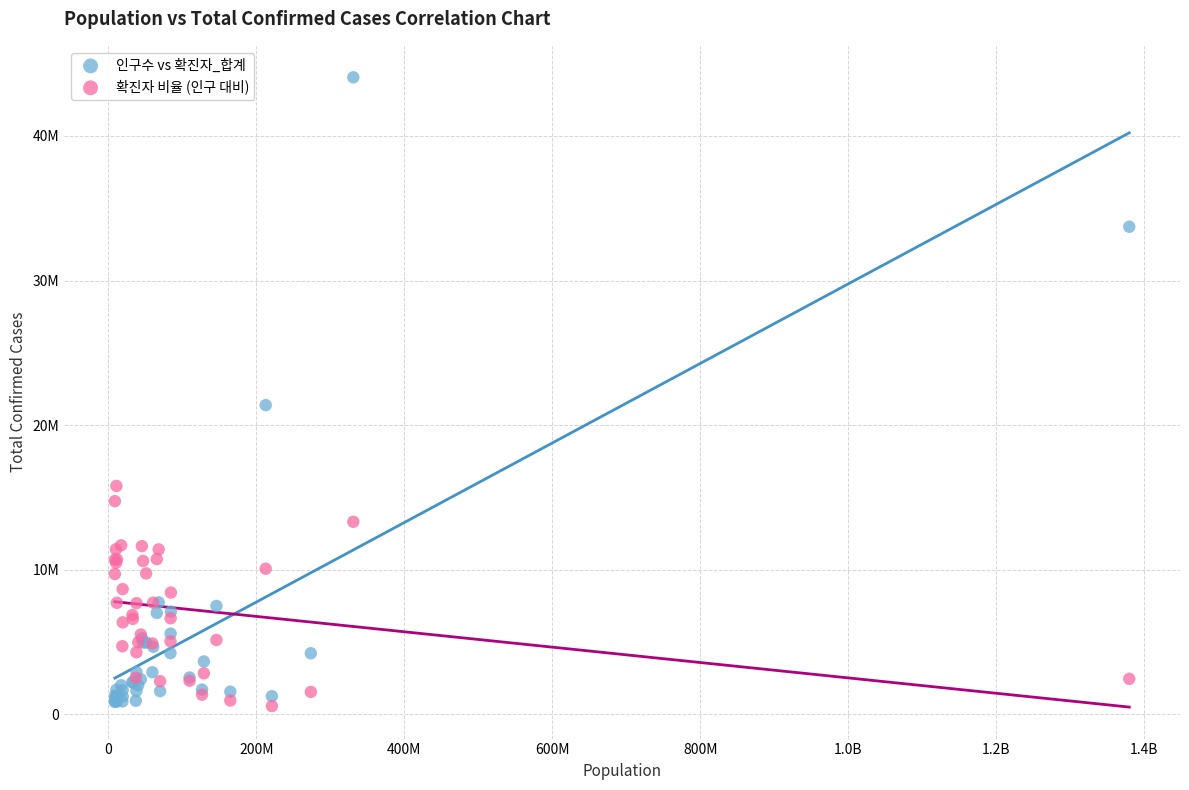

What are all the series names shown in the legend?

인구수 vs 확진자_합계, 확진자 비율 (인구 대비)